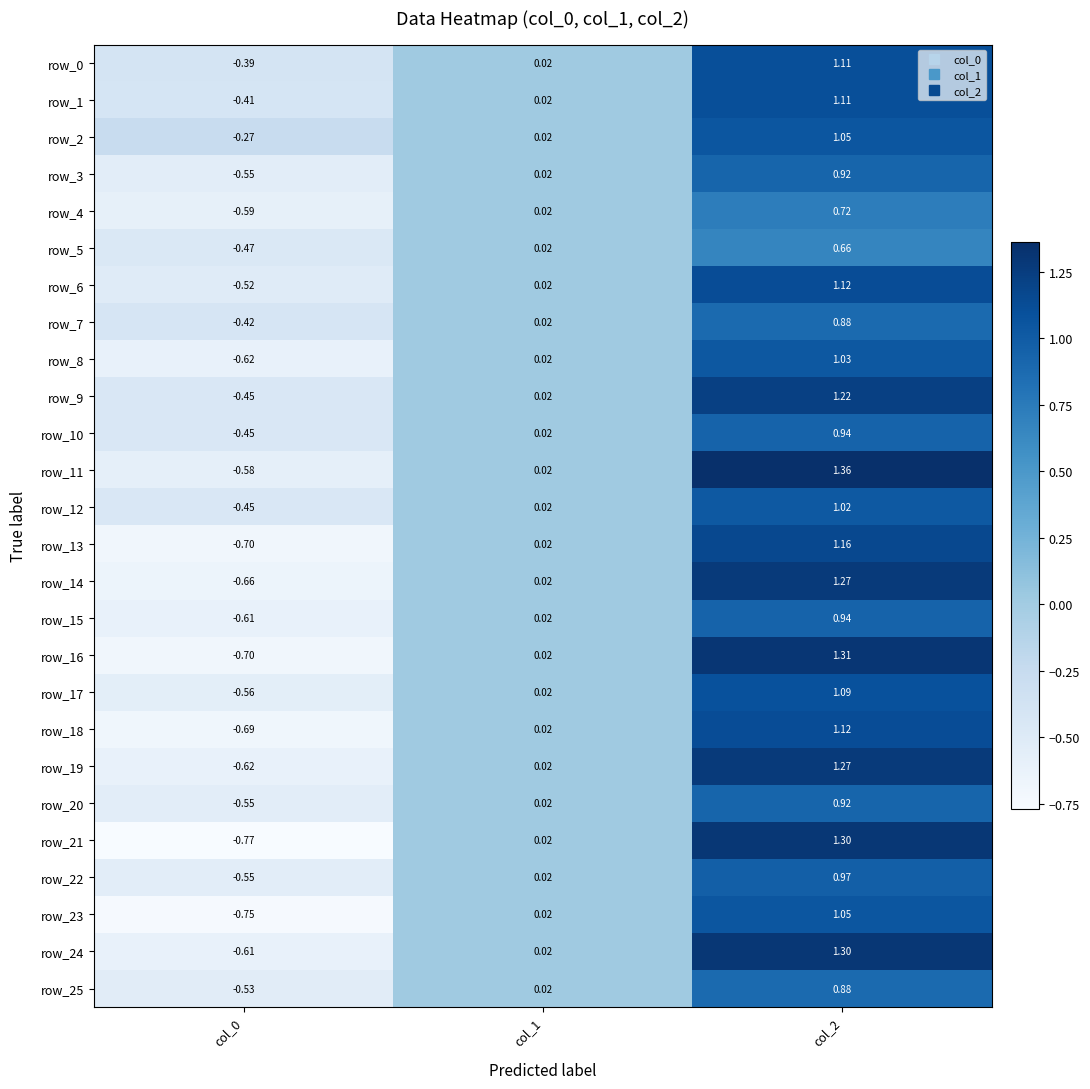

Is the value of row_7 at col_2 greater than the value of row_9 at col_0?

Yes